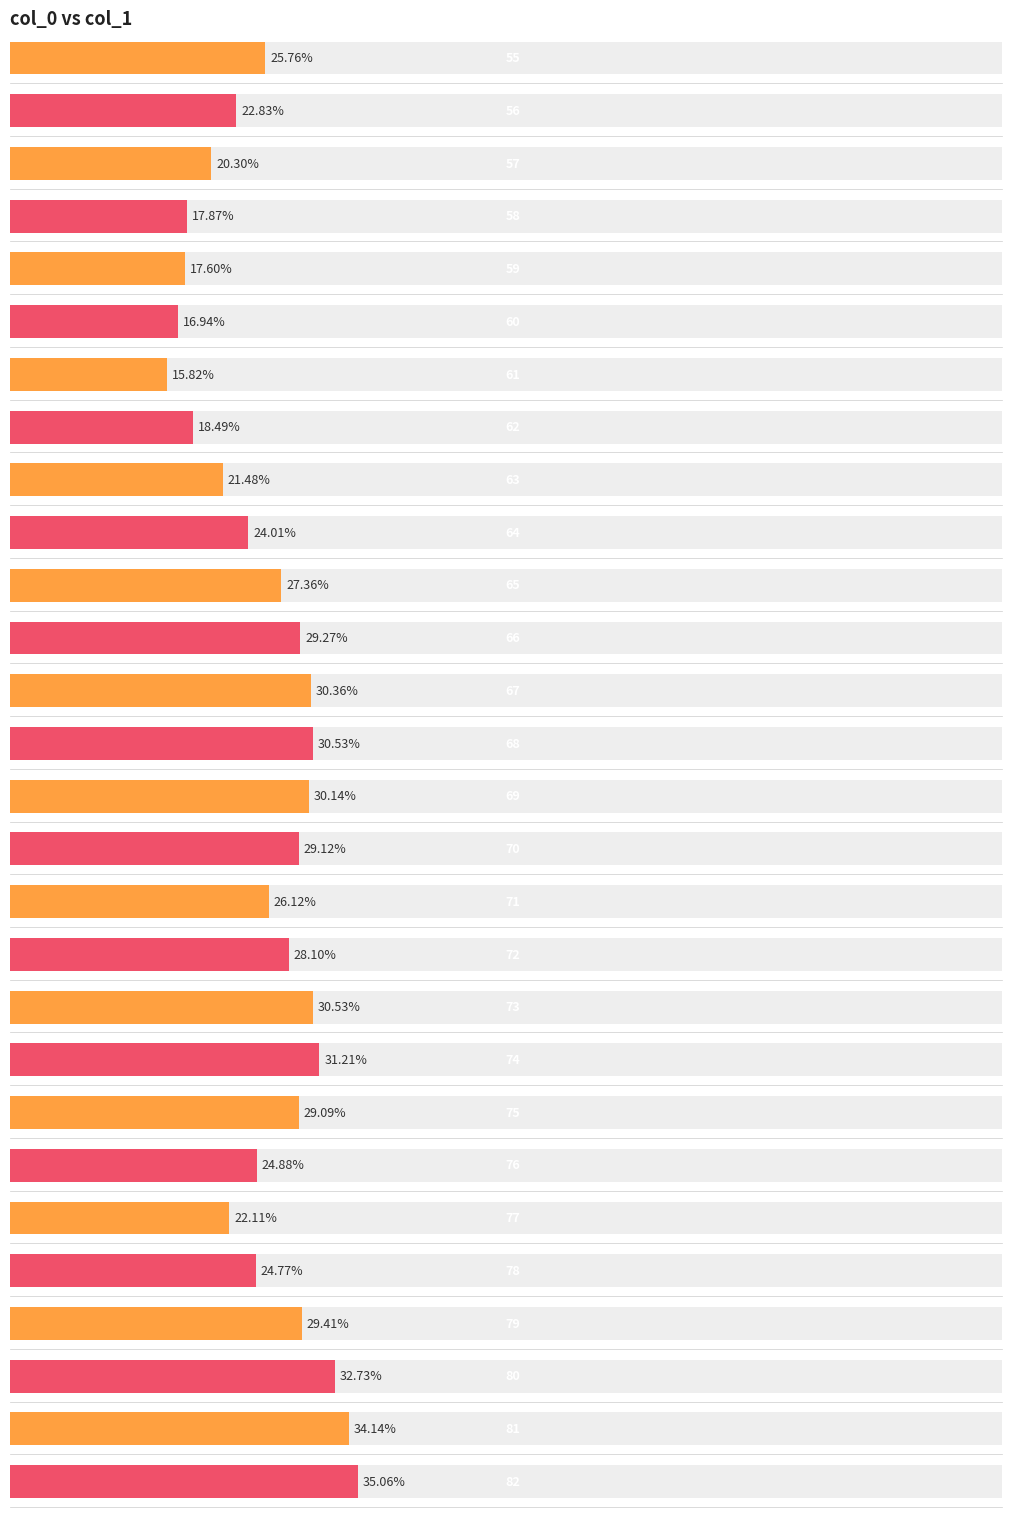

What is the value of the 6th bar from the left?

16.9